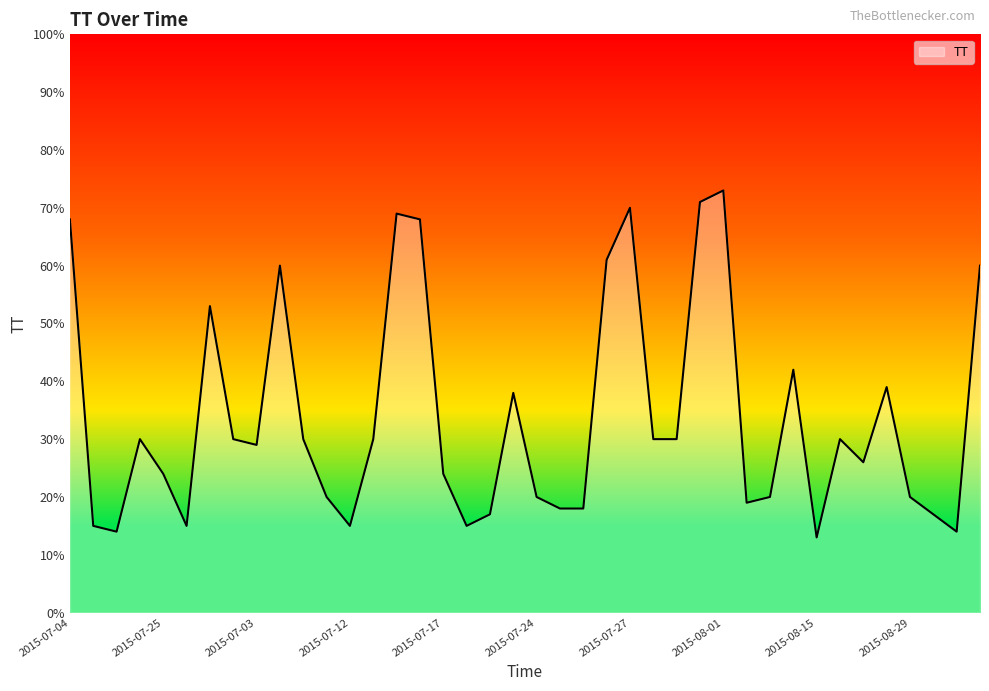

What is the maximum value shown in the chart?

73